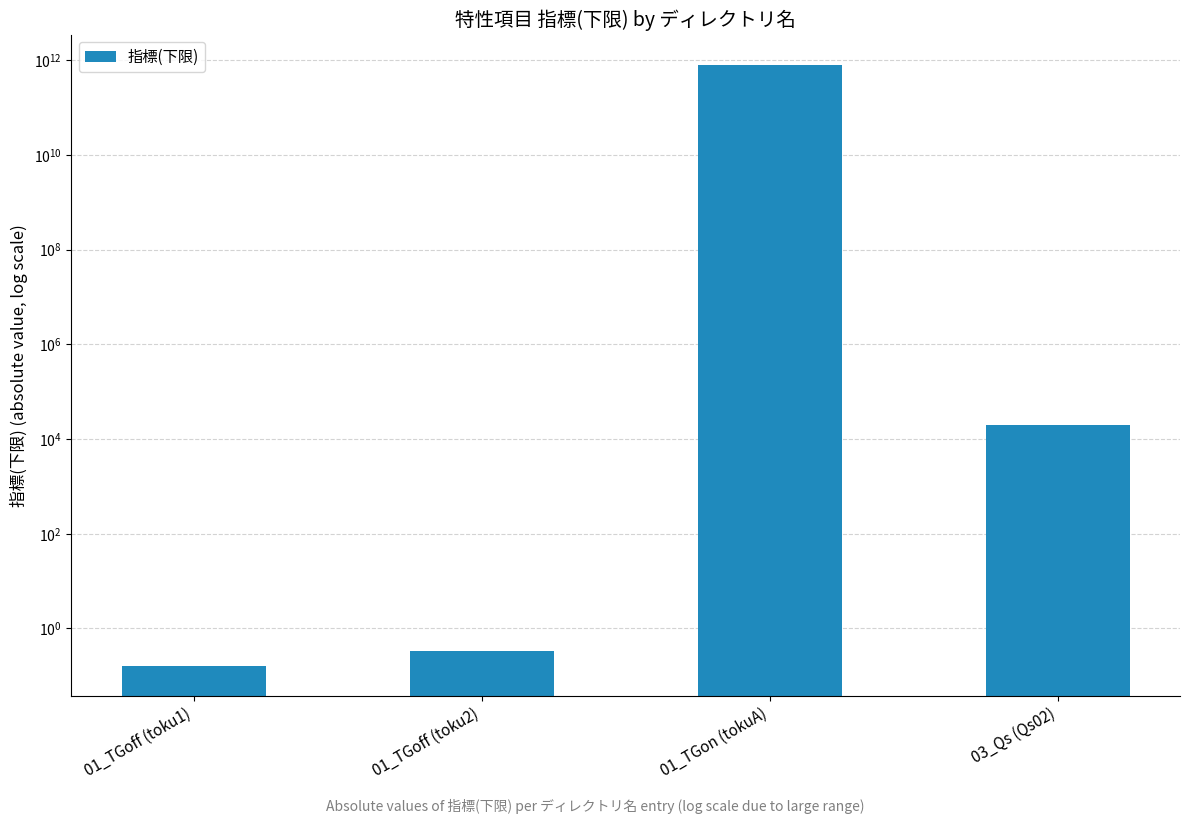

Reading right to left, list all the values displayed in this chart.

03_Qs (Qs02)=20000.0	01_TGon (tokuA)=802000000000.0	01_TGoff (toku2)=0.3	01_TGoff (toku1)=0.2